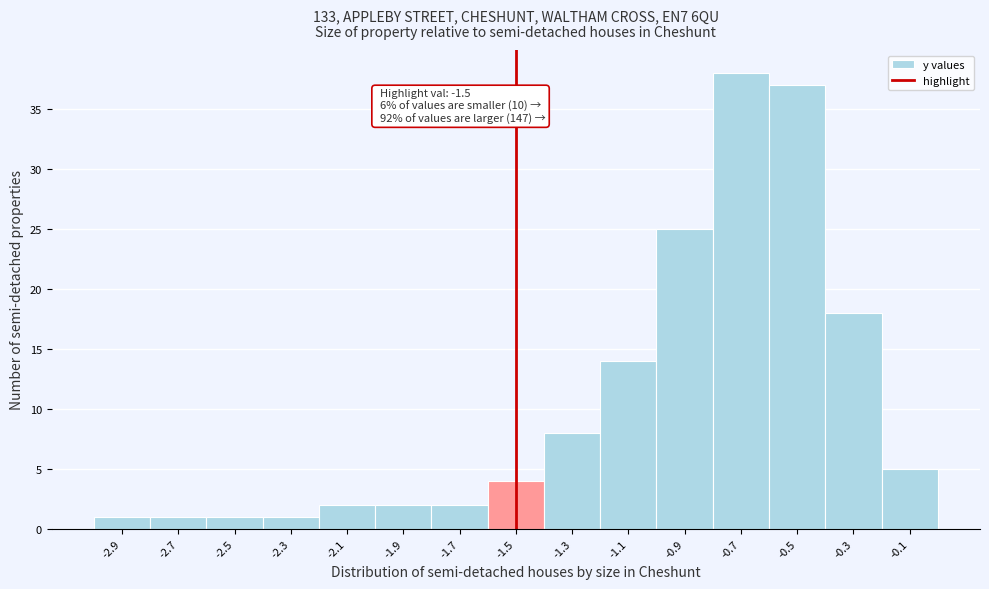

Over which range of the x-axis is the bar tallest?

-0.8 to -0.6